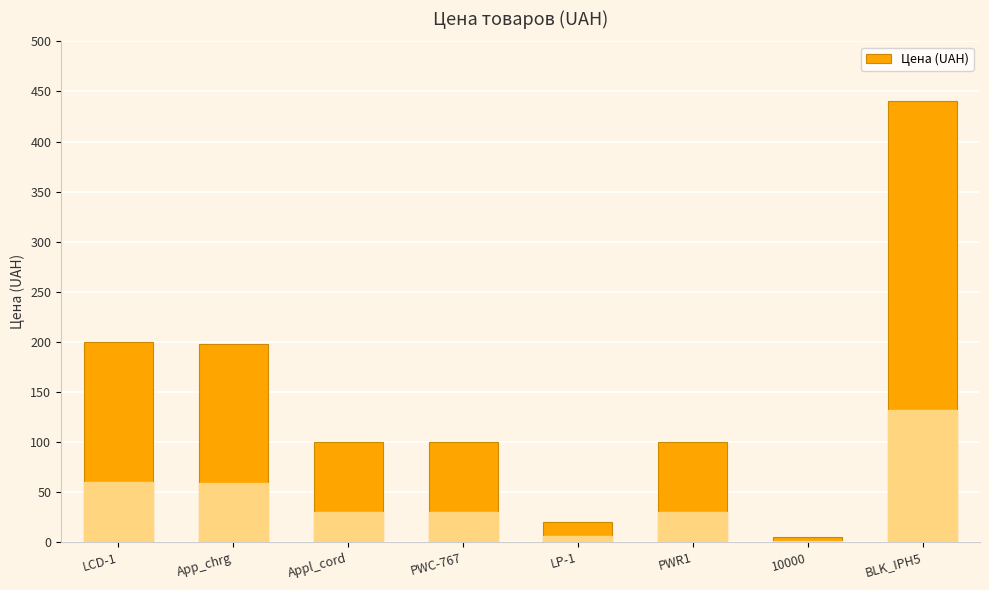

What is the value of the 8th bar from the left?

440